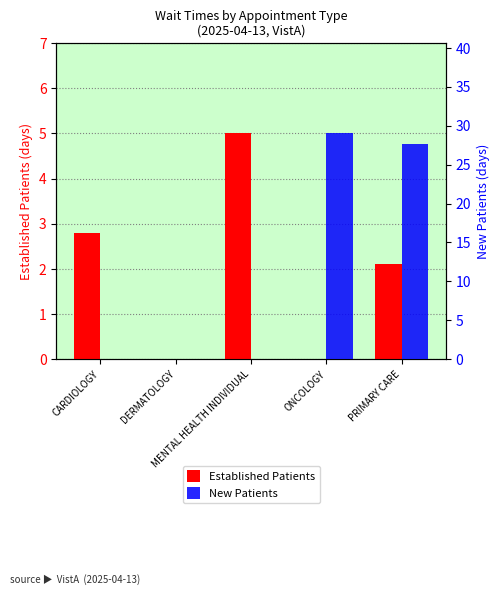

List the series in order of their peak value, lowest first.

Established Patients, New Patients